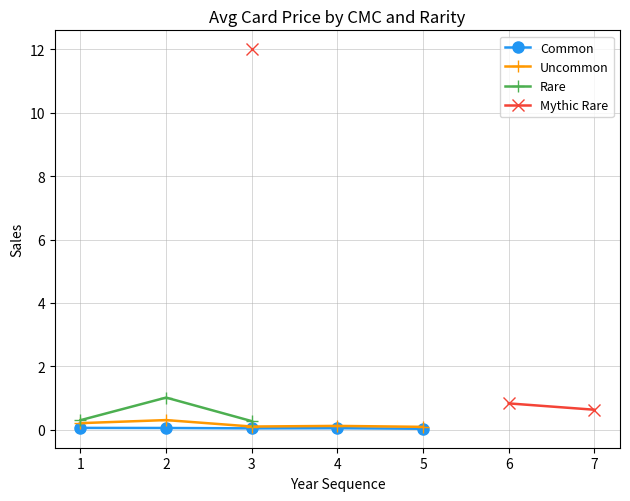

At which category is the sum across all series the highest?

3